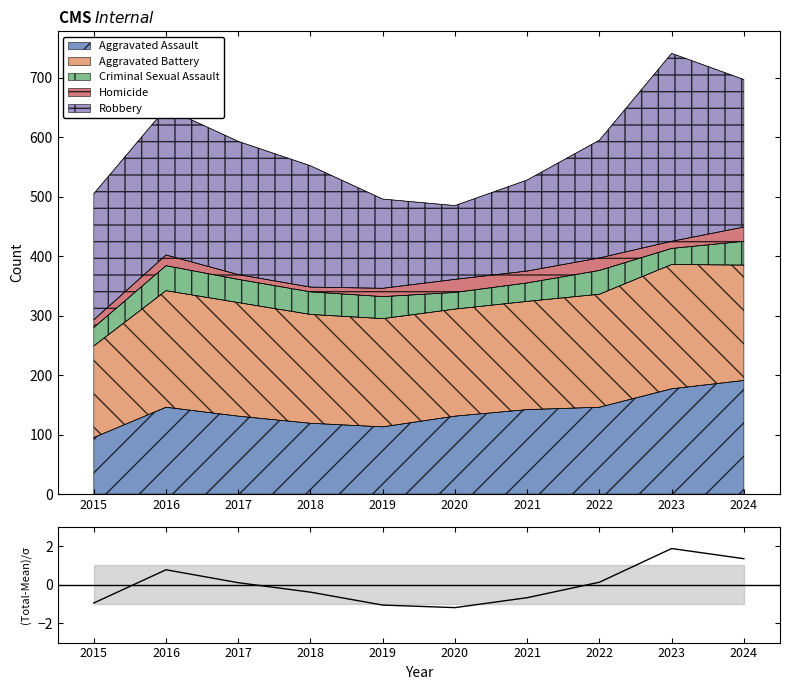

Reading left to right, list all the values displayed in this chart.

2015=-0.9	2016=0.8	2017=0.1	2018=-0.4	2019=-1.1	2020=-1.2	2021=-0.7	2022=0.1	2023=1.9	2024=1.4